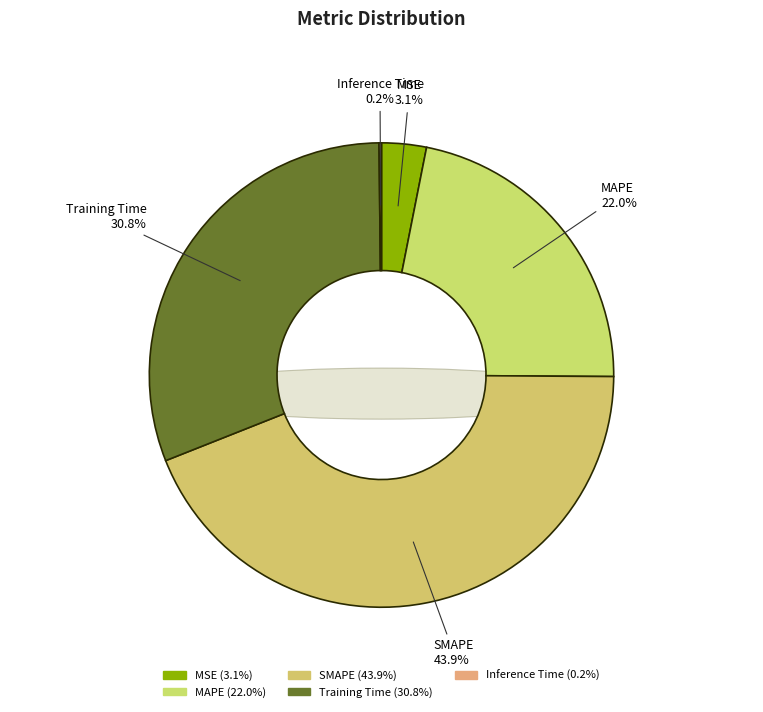

Which slice is the largest?

SMAPE